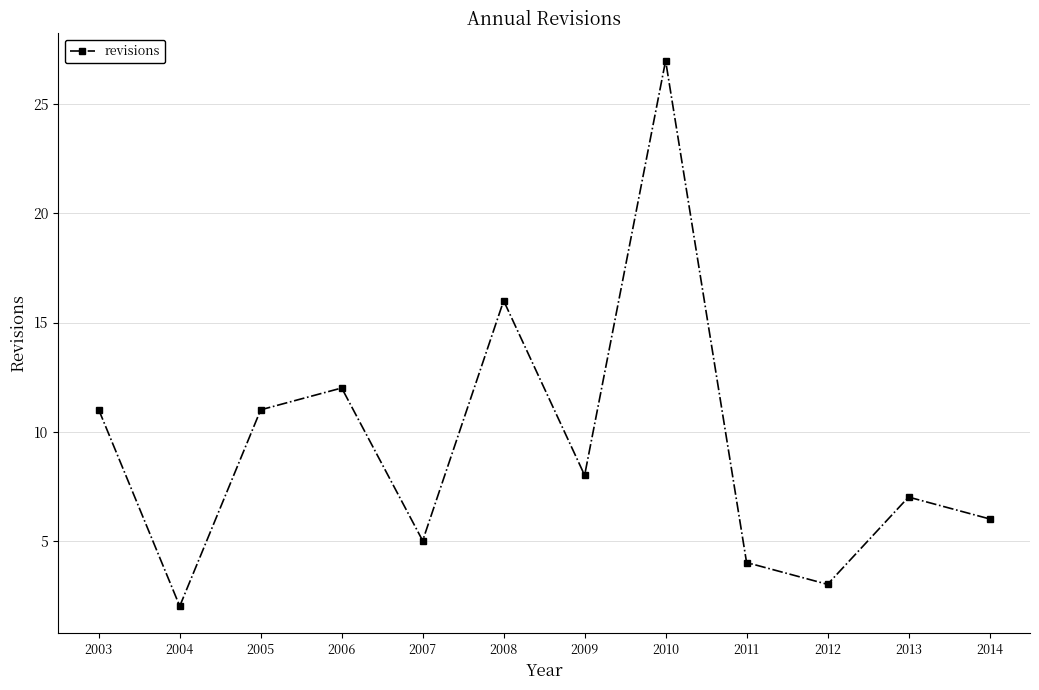

At which category does the chart reach its peak across all series?

2010